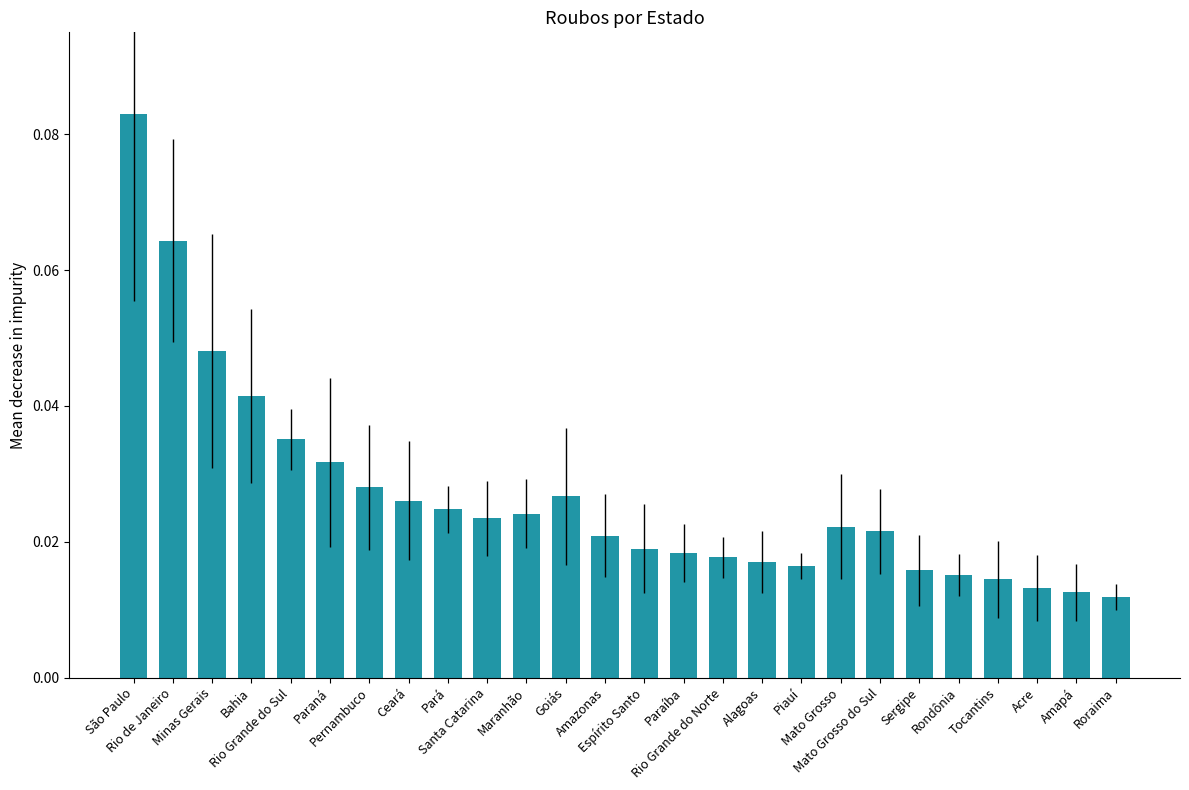

How many values are between 0 and 1?

26